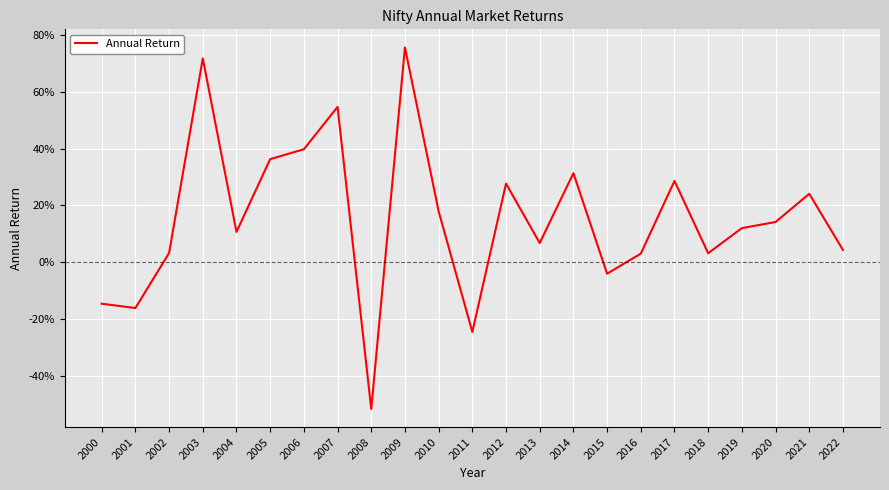

Rank the categories by value from lowest to highest.

2008, 2011, 2001, 2000, 2015, 2016, 2018, 2002, 2022, 2013, 2004, 2019, 2020, 2010, 2021, 2012, 2017, 2014, 2005, 2006, 2007, 2003, 2009